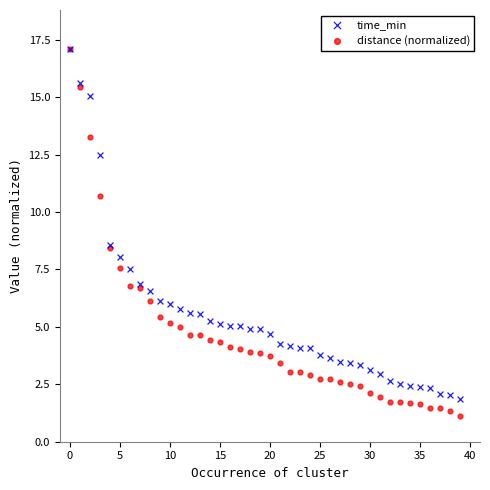

Which series has the widest spread of Y values?

distance (normalized)